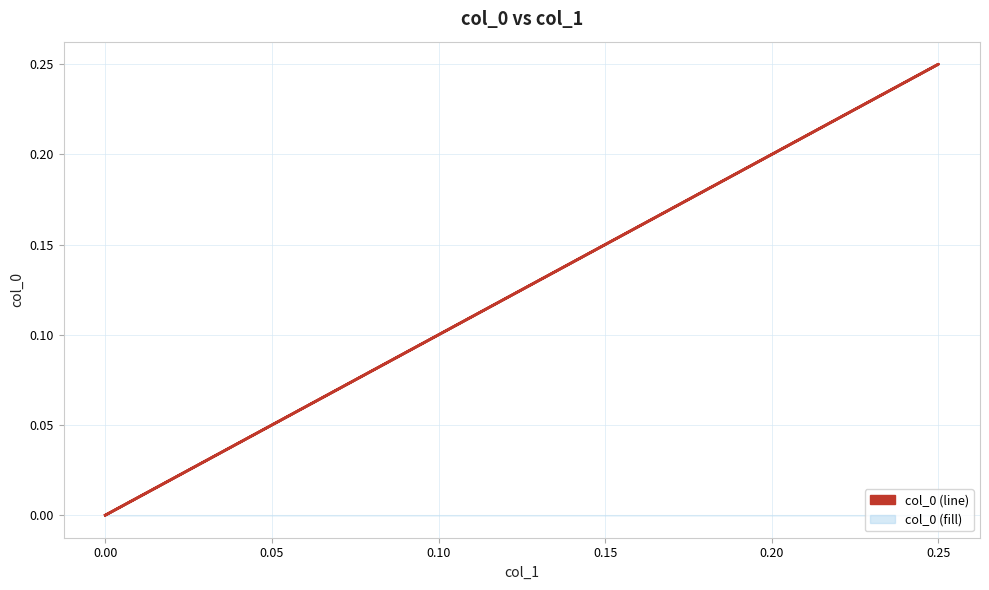

How many series are shown in this chart?

1